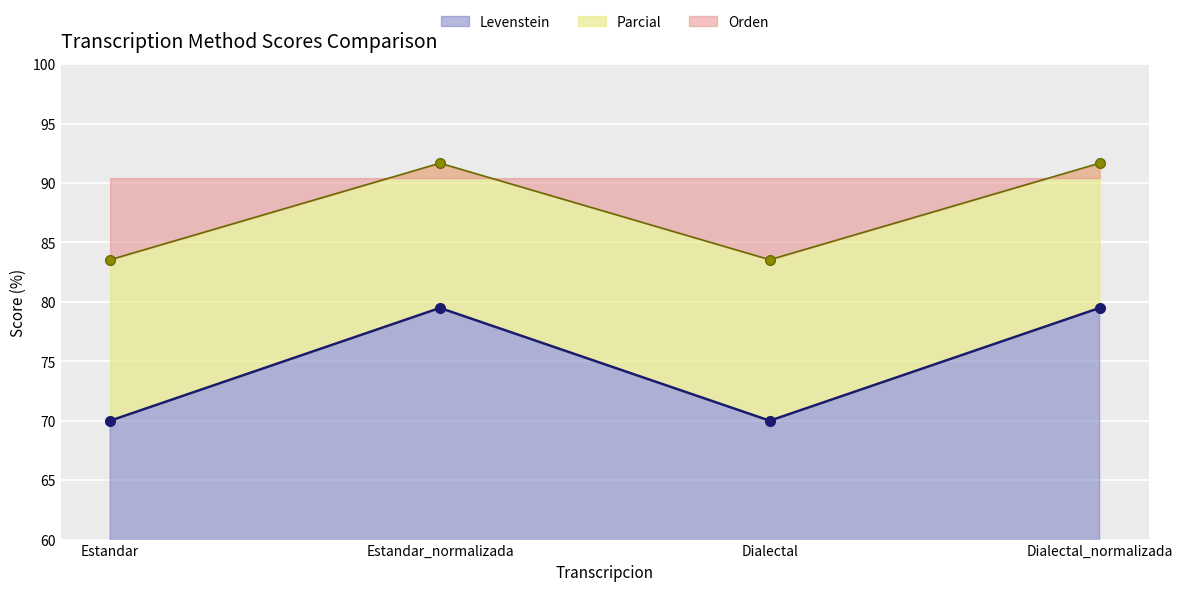

The Parcial series shows 91.7 at Estandar_normalizada. True or false?

True